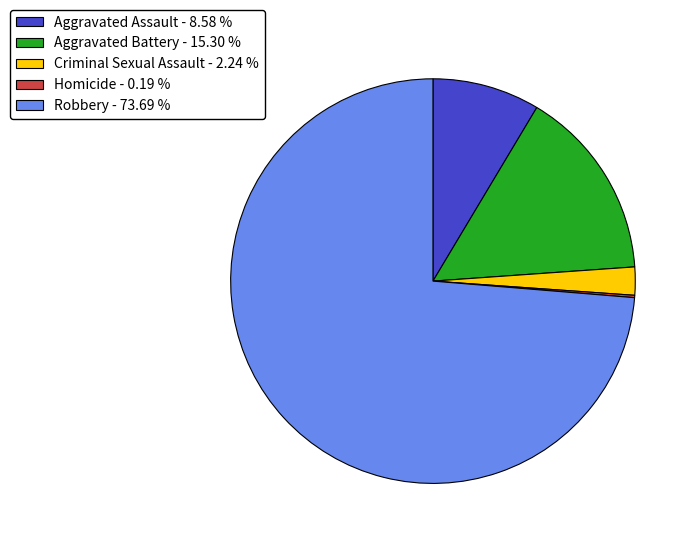

Which has a higher value, Robbery - 73.69 % or Criminal Sexual Assault - 2.24 %?

Robbery - 73.69 %